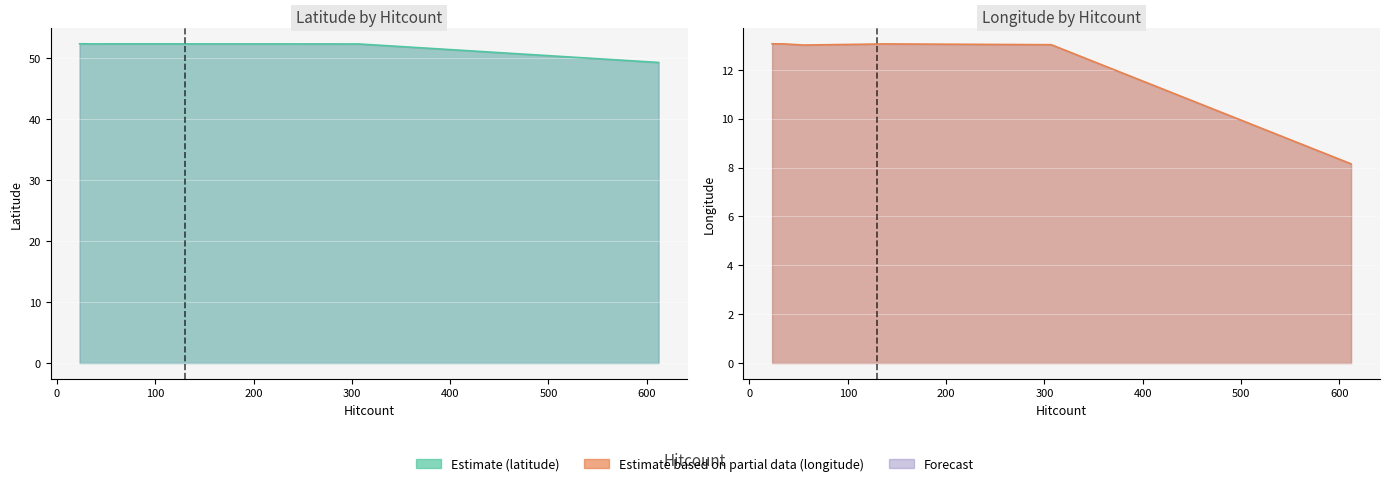

What is the difference between the second highest and minimum values in the longitude series?

4.9